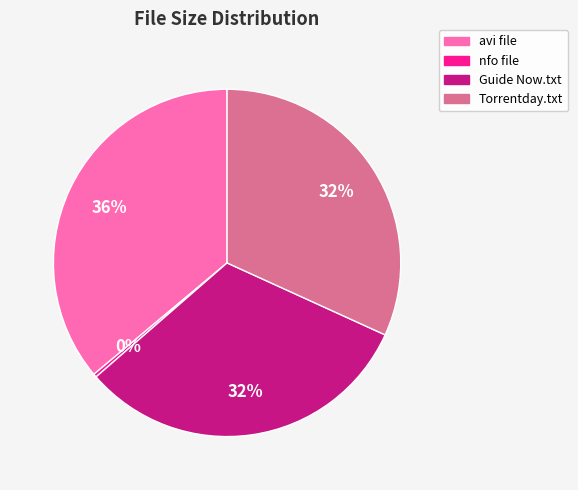

How many slices are in this pie chart?

4